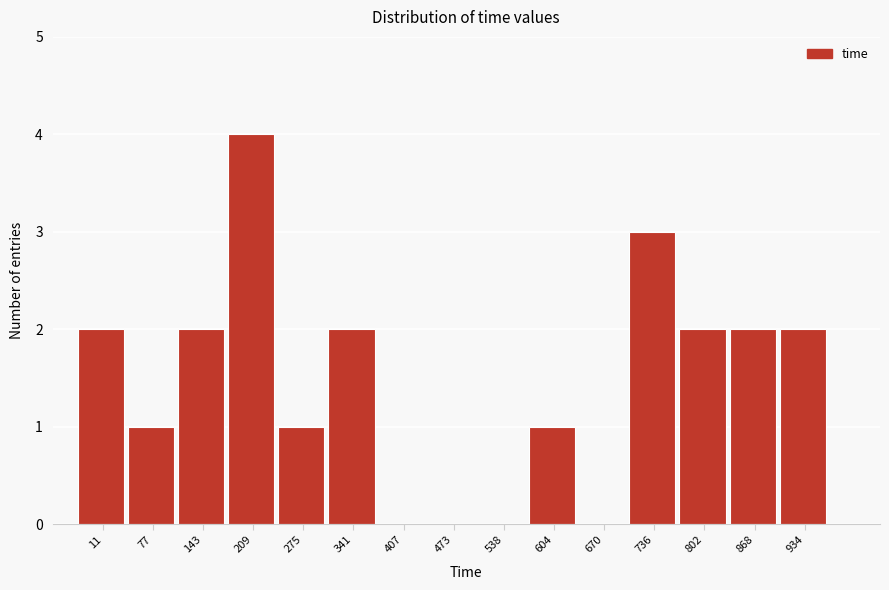

Reading right to left, list all the values displayed in this chart.

934=2	868=2	802=2	736=3	670=0	604=1	538=0	473=0	407=0	341=2	275=1	209=4	143=2	77=1	11=2